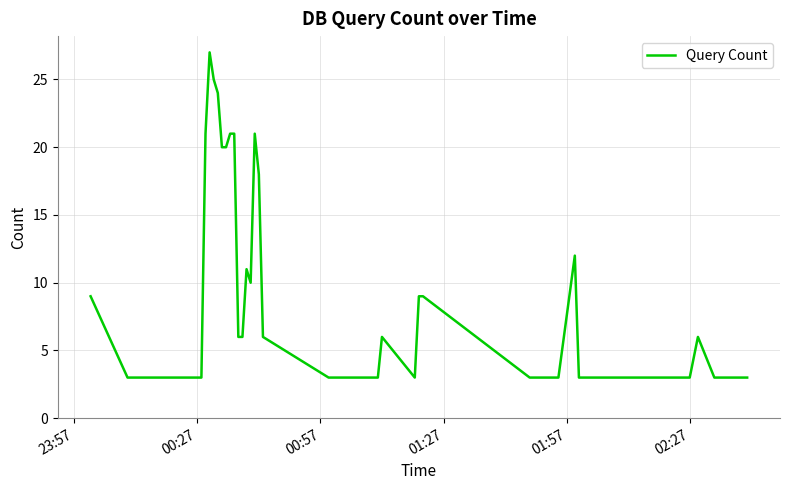

What is the greatest value displayed?

27